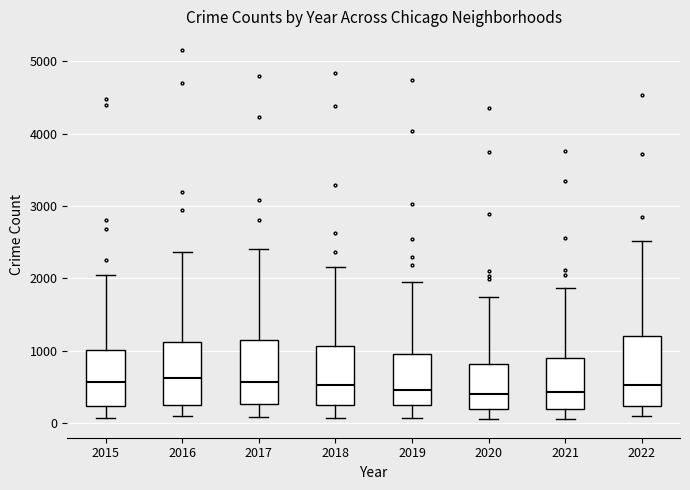

Where does the upper whisker of the box at x = 2018 end on the y-axis? The values are not printed on the chart, so give them approximately, as read against the axis.

2200